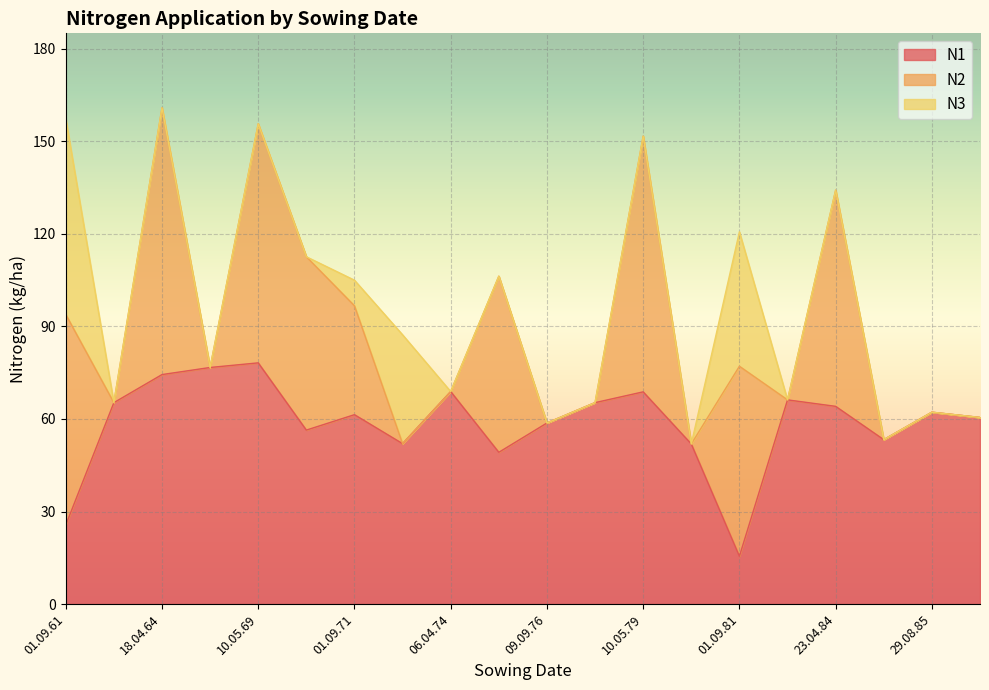

Which label corresponds to the largest value in the chart?

18.04.64